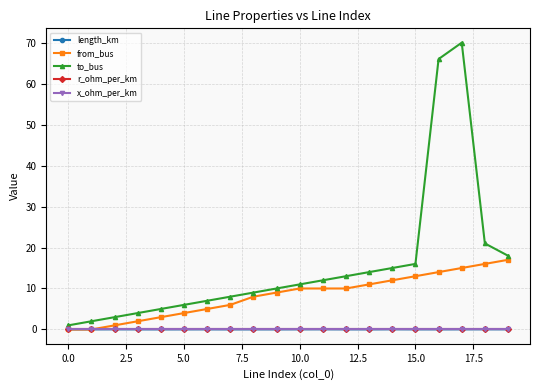

How many series are shown in this chart?

5